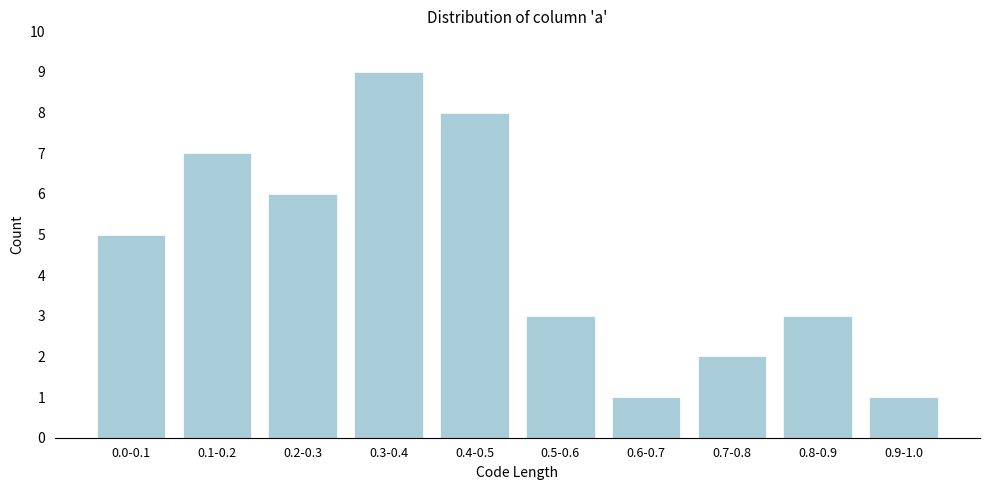

Reading left to right, what are all the values shown in this chart?

0.0-0.1=5	0.1-0.2=7	0.2-0.3=6	0.3-0.4=9	0.4-0.5=8	0.5-0.6=3	0.6-0.7=1	0.7-0.8=2	0.8-0.9=3	0.9-1.0=1